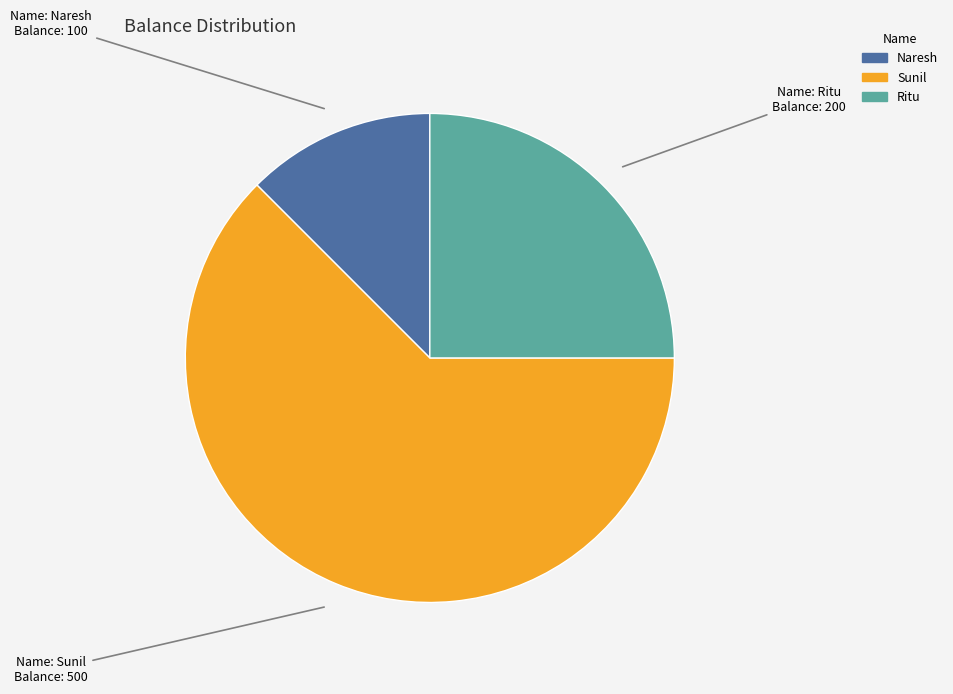

Between Naresh and Ritu, which is larger?

Ritu